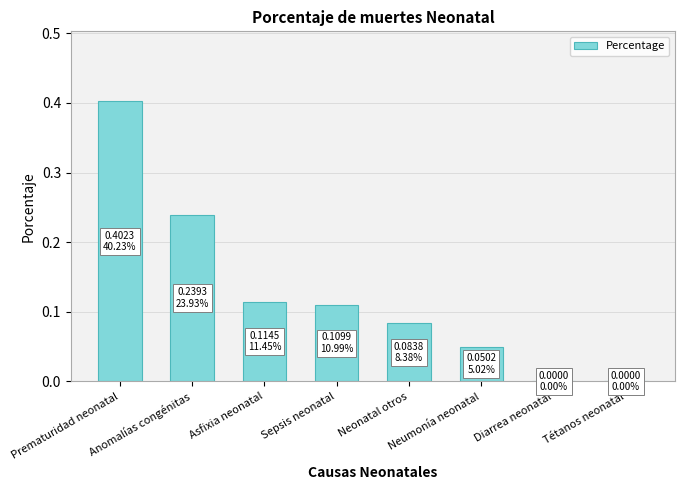

What is the difference between the maximum and second lowest values?

0.4